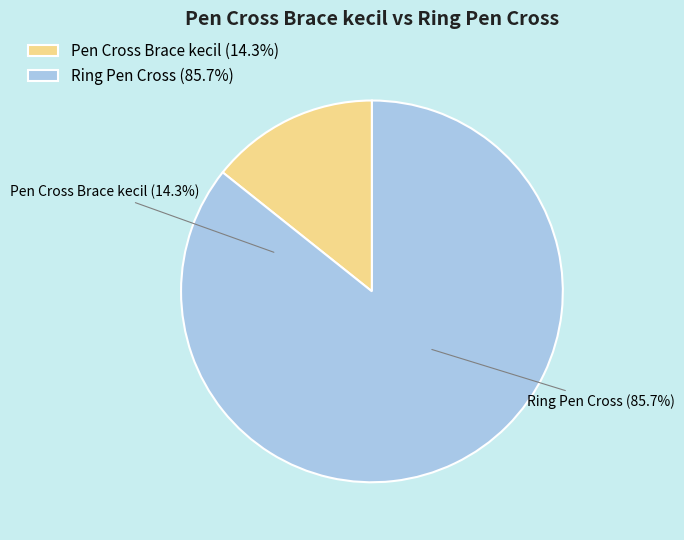

To the nearest percent, what is the combined percentage of Pen Cross Brace kecil and Ring Pen Cross?

100%